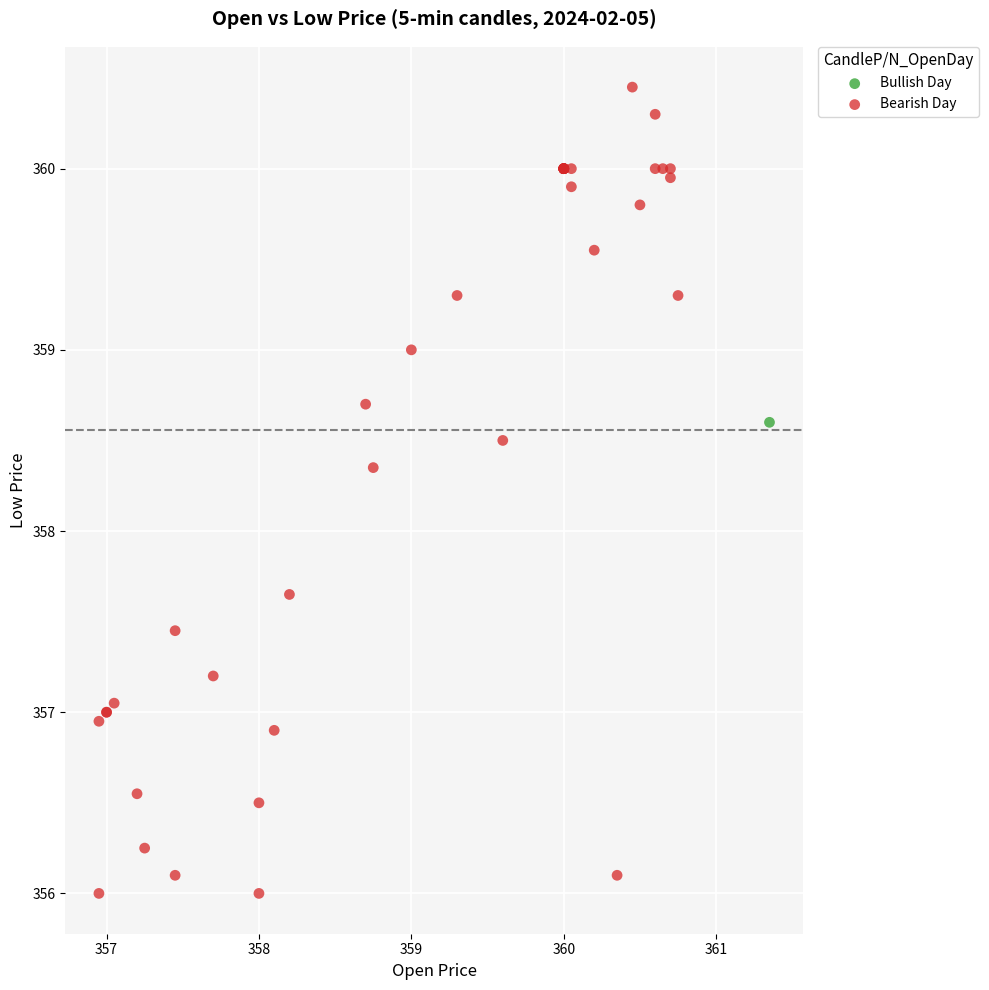

What are all the series names shown in the legend?

Bullish Day, Bearish Day